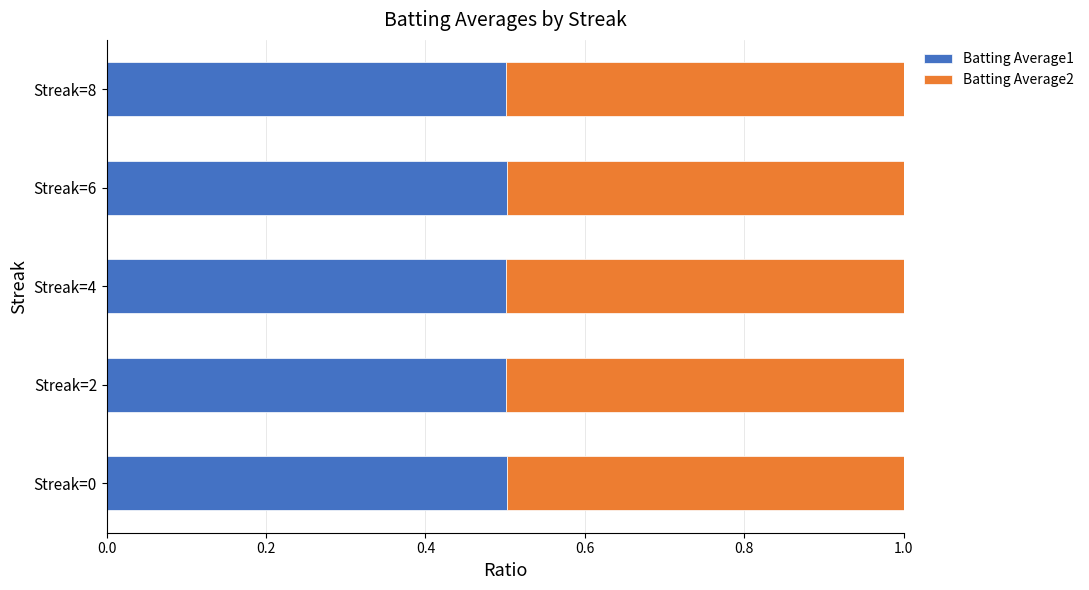

What are all the series names shown in the legend?

Batting Average1, Batting Average2